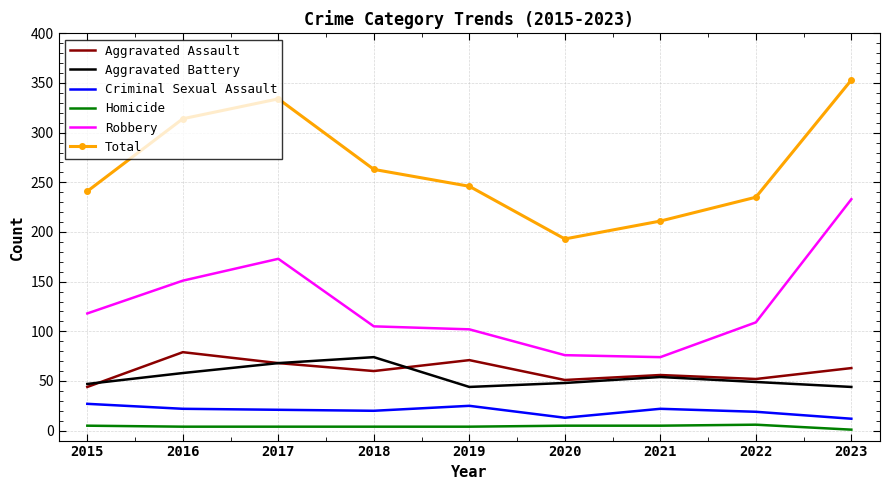

True or false: Criminal Sexual Assault and Aggravated Assault intersect in this chart.

False